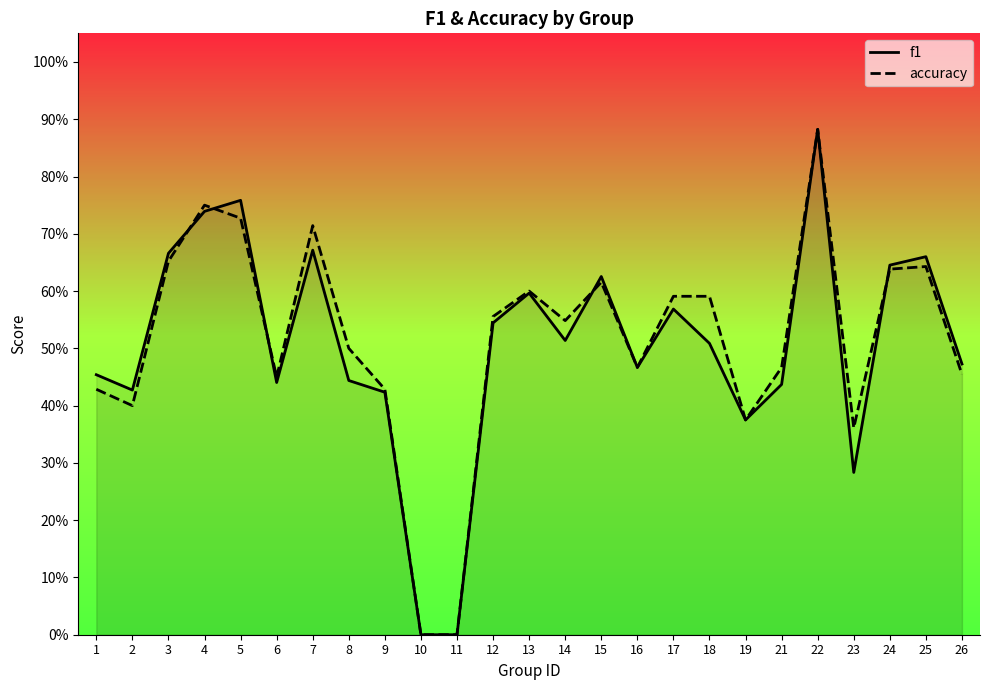

Where is the first local minimum for accuracy?

2